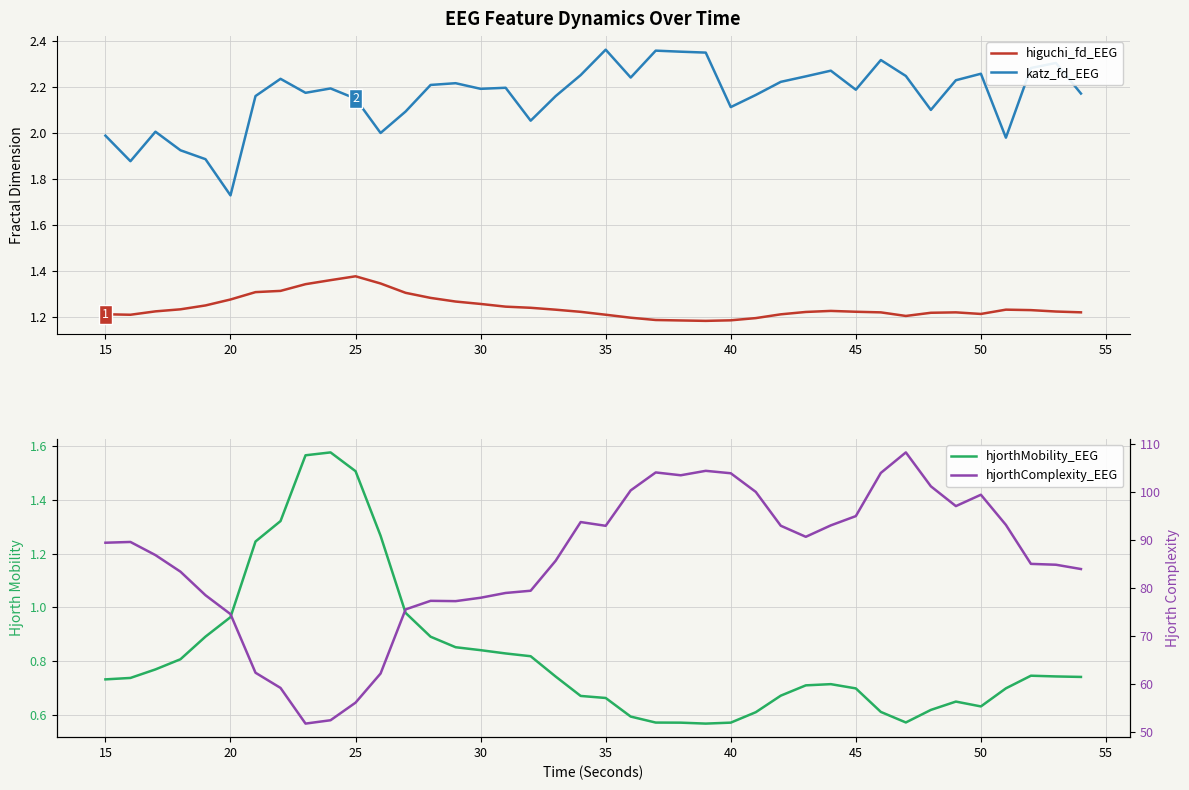

True or false: katz_fd_EEG and higuchi_fd_EEG intersect in this chart.

False